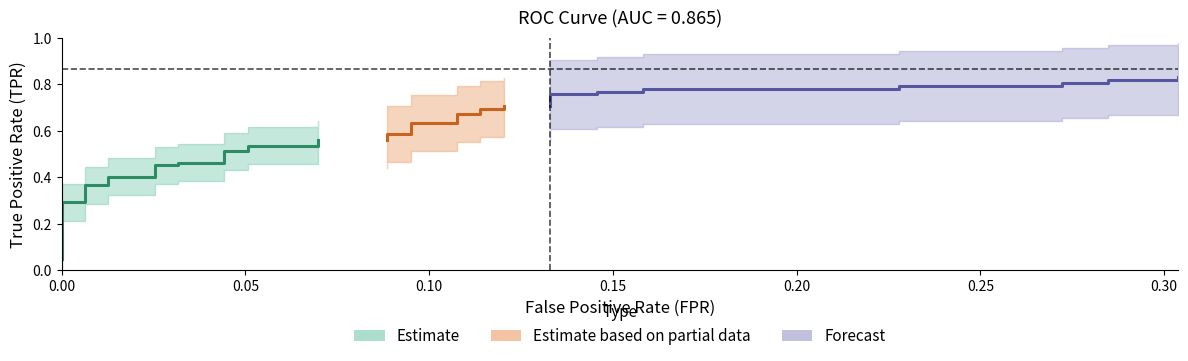

Is it true that tpr equals 0.6 at 17?

True